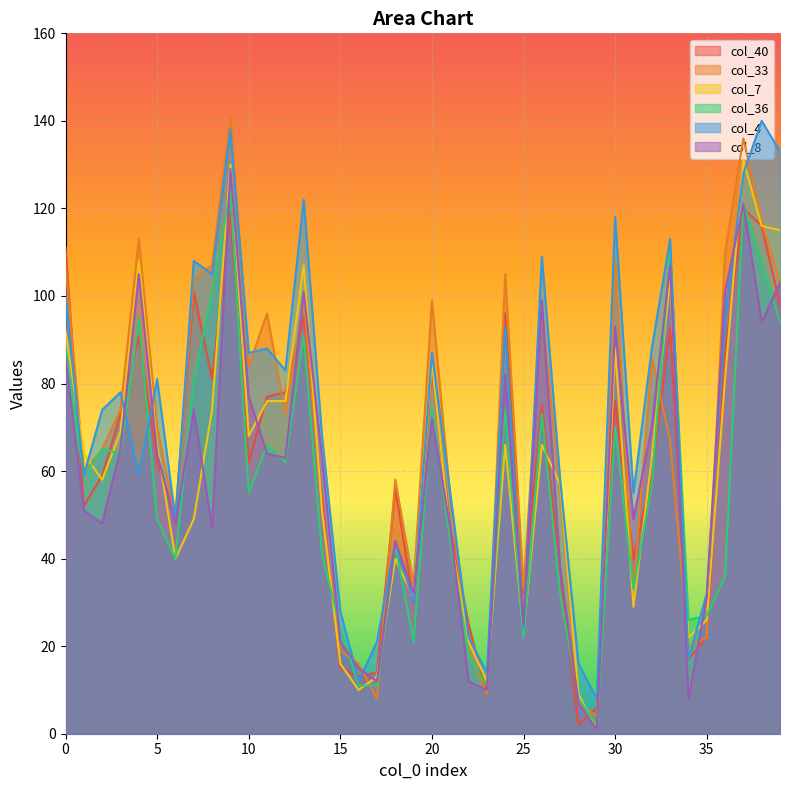

What are all the series names shown in the legend?

col_40, col_33, col_7, col_36, col_4, col_8